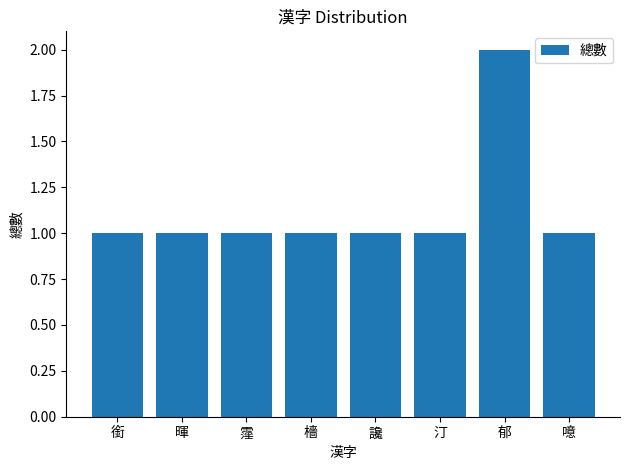

Is it true that the value at 暉 is 1?

True